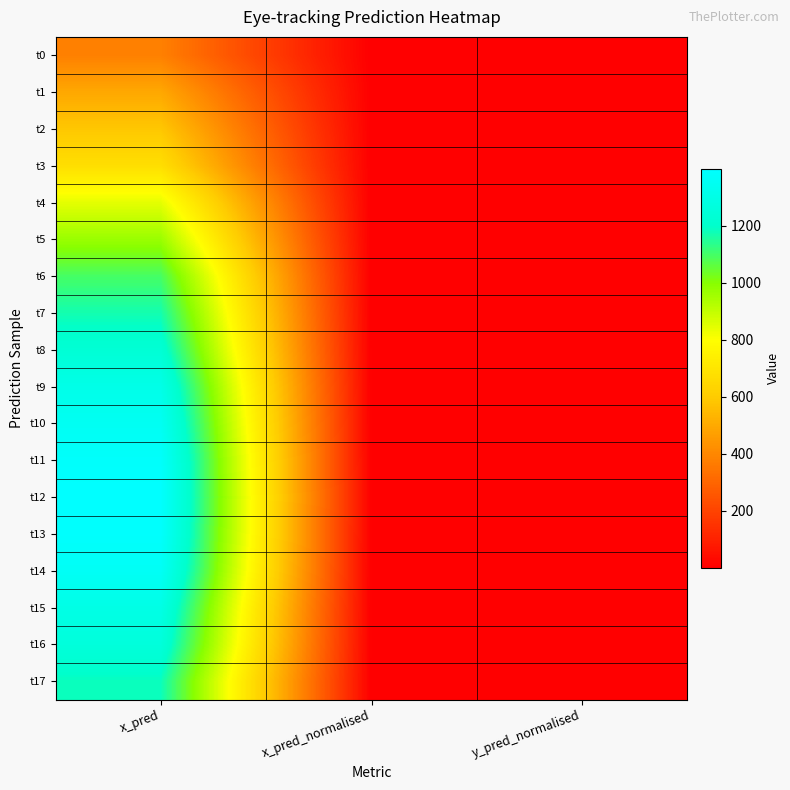

What is the greatest value displayed?

1399.7